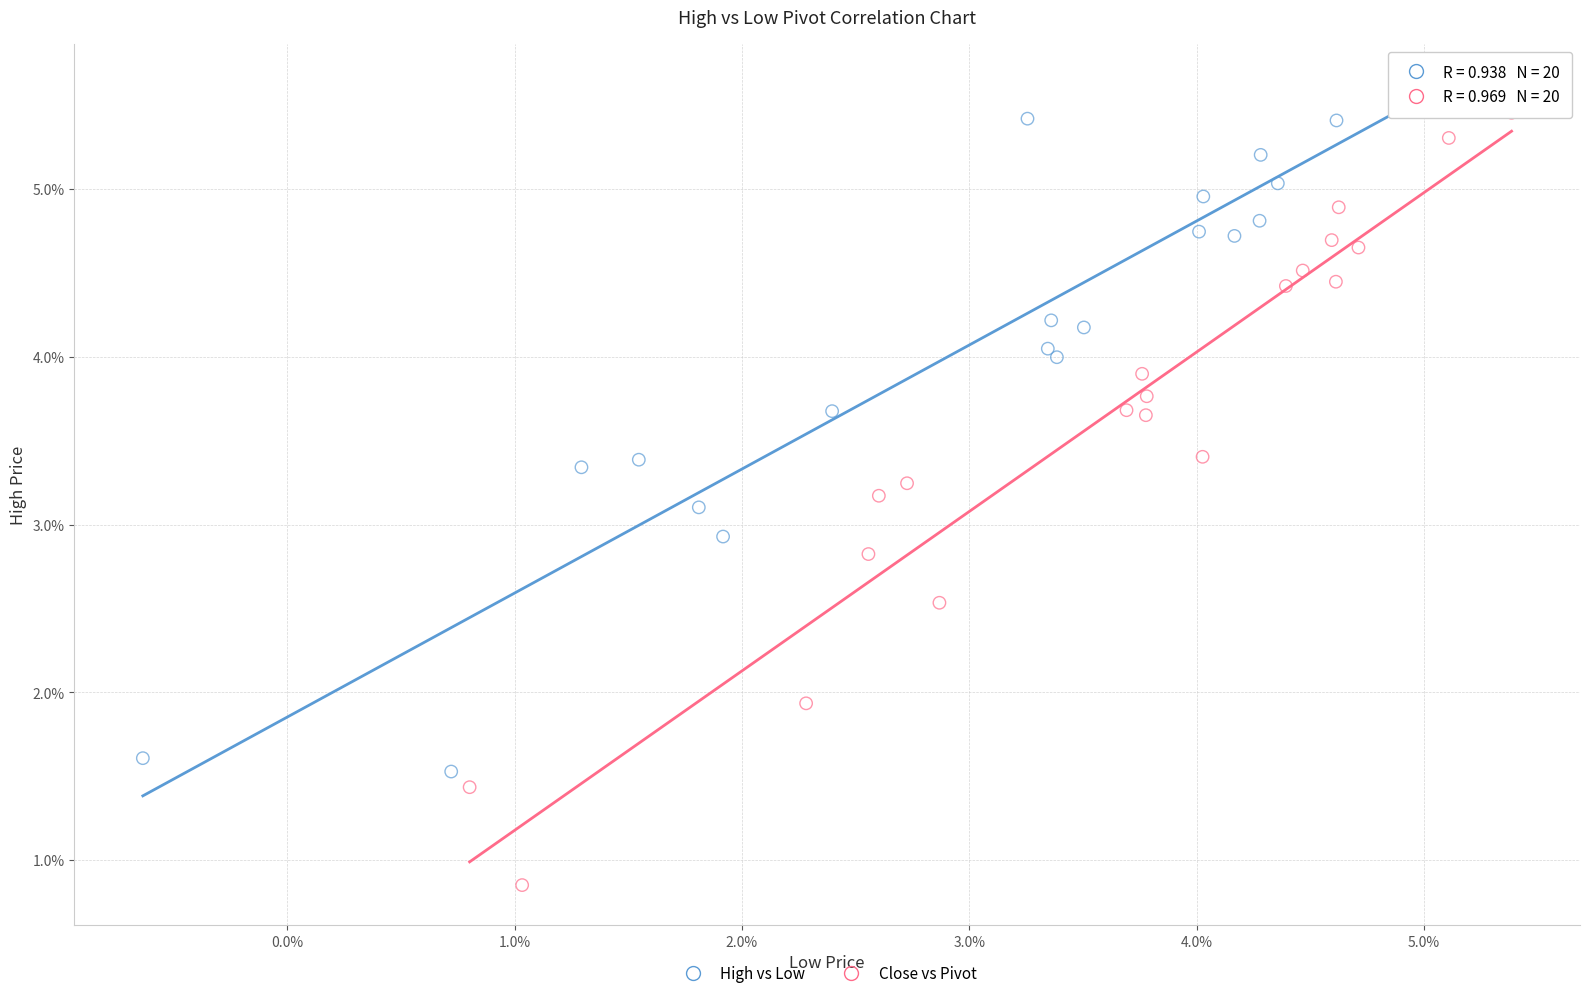

Which series has the largest Y range (max minus min)?

Close vs Pivot